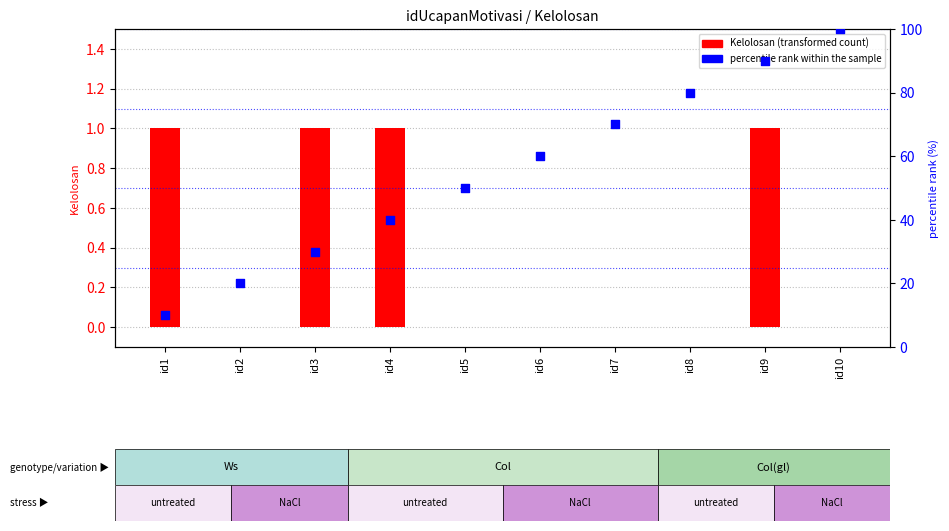

What are all the series names shown in the legend?

Kelolosan, percentile rank within the sample